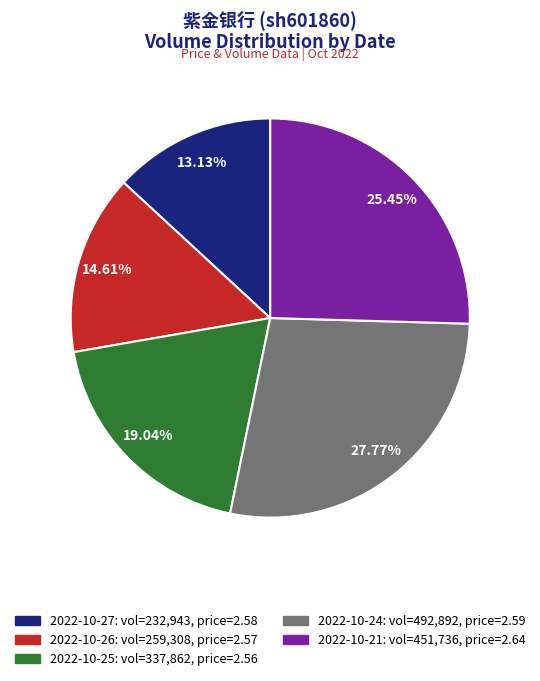

Rank the categories by value from lowest to highest.

2022-10-27, 2022-10-26, 2022-10-25, 2022-10-21, 2022-10-24